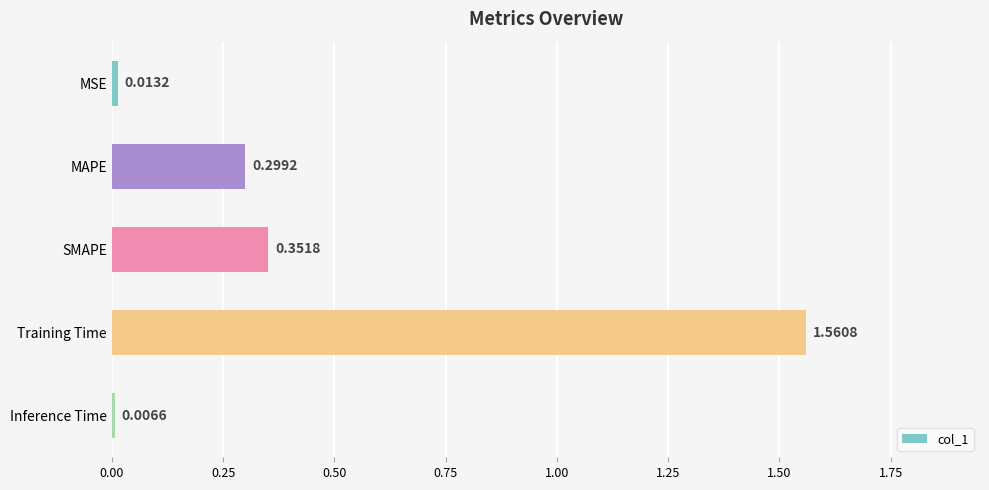

What is the difference between the values at Training Time and MSE?

1.5